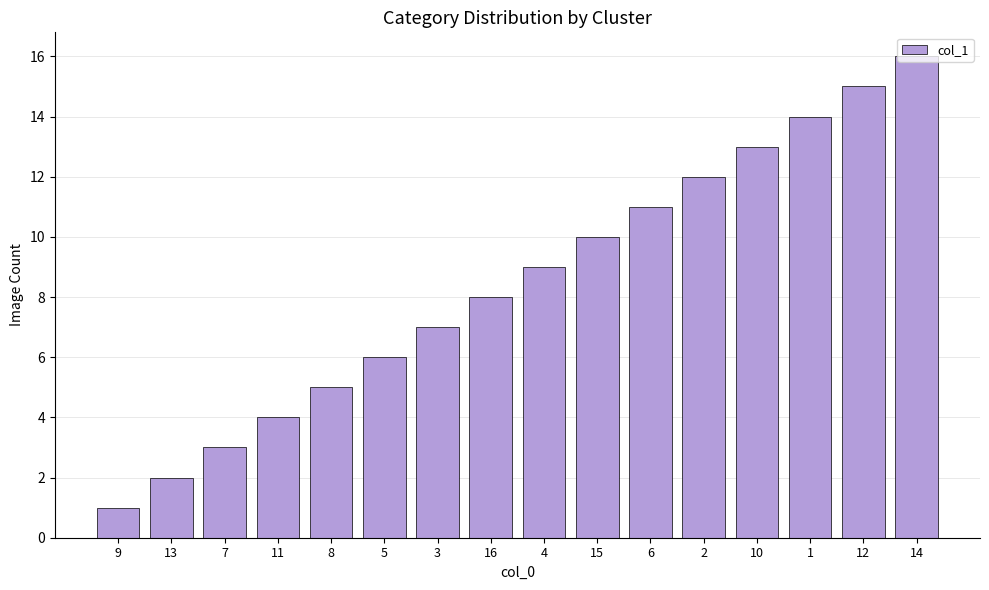

What position from the right is 5?

11